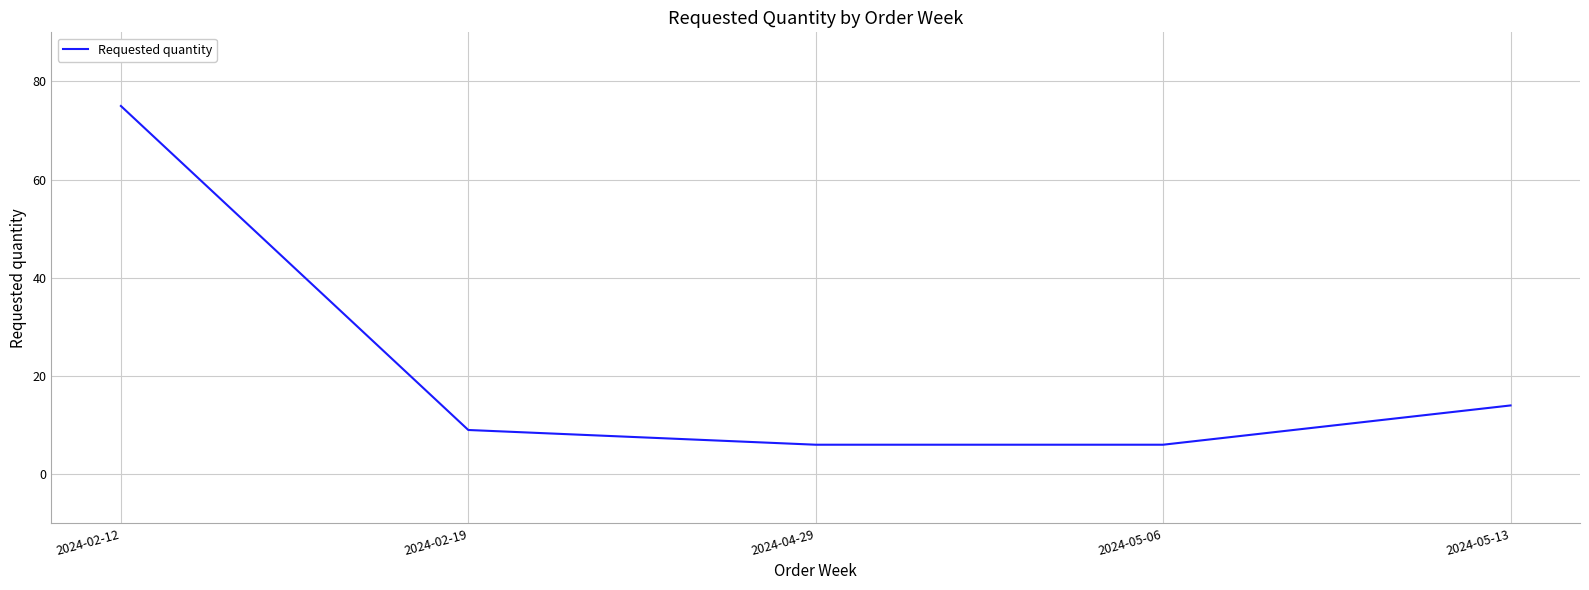

Reading left to right, extract all data points from this chart.

75	9	6	6	14